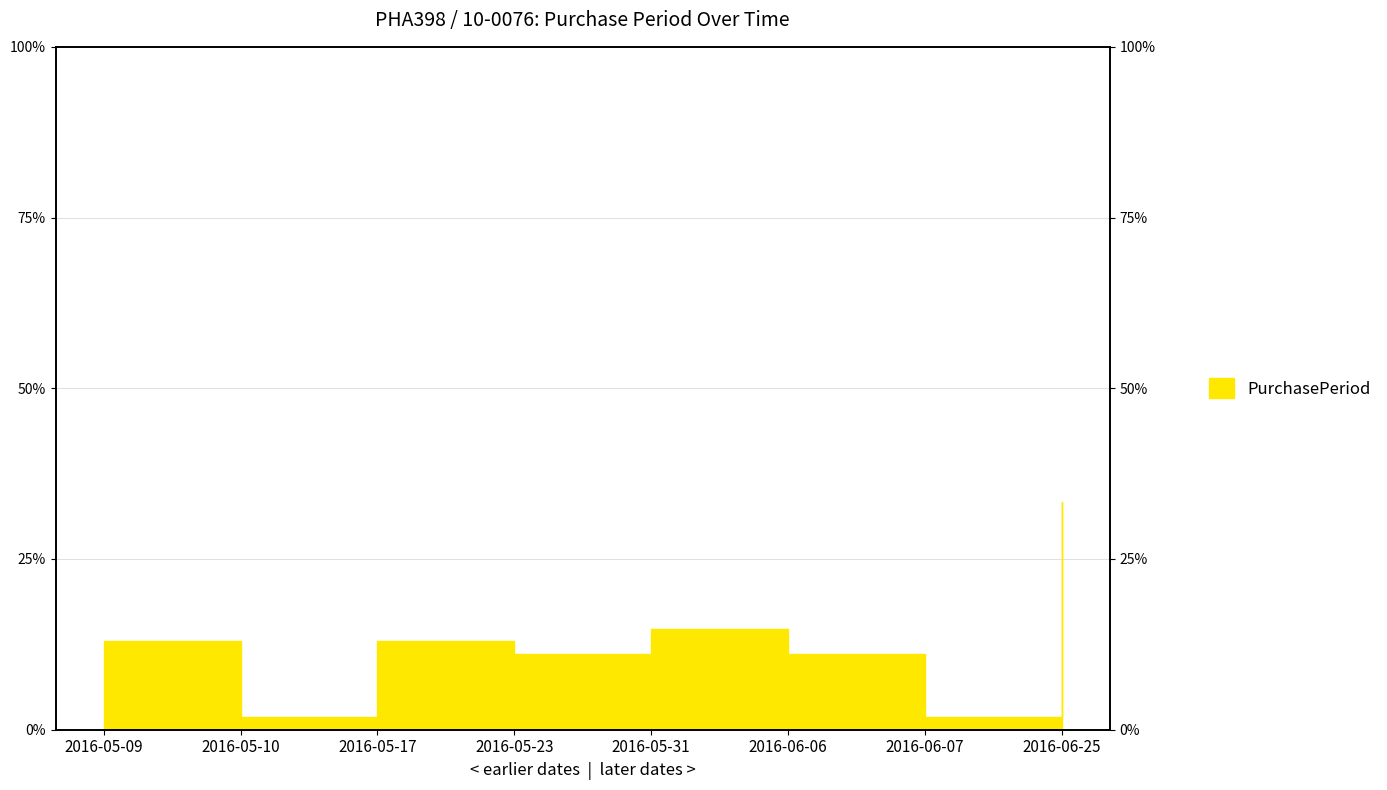

Reading left to right, list all the values displayed in this chart.

13.0	1.9	13.0	11.1	14.8	11.1	1.9	33.3